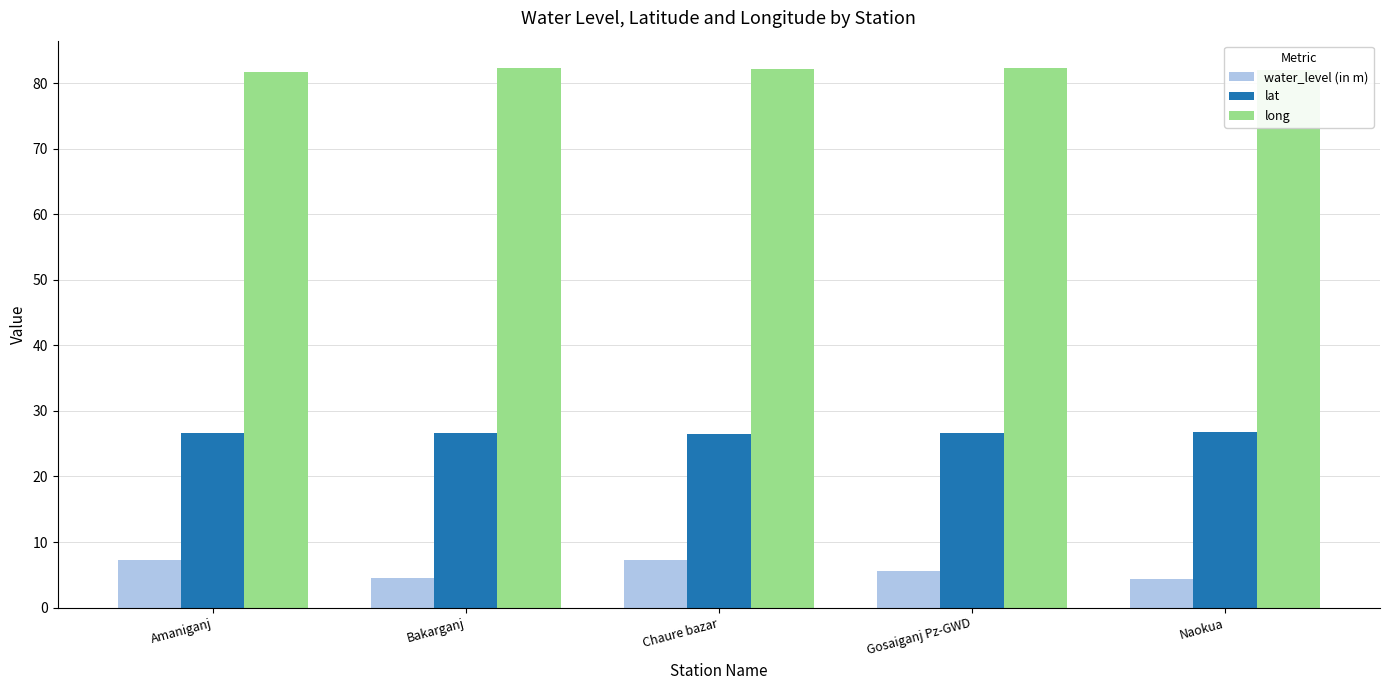

The water_level (in m) series shows 4.5 at Bakarganj. True or false?

True